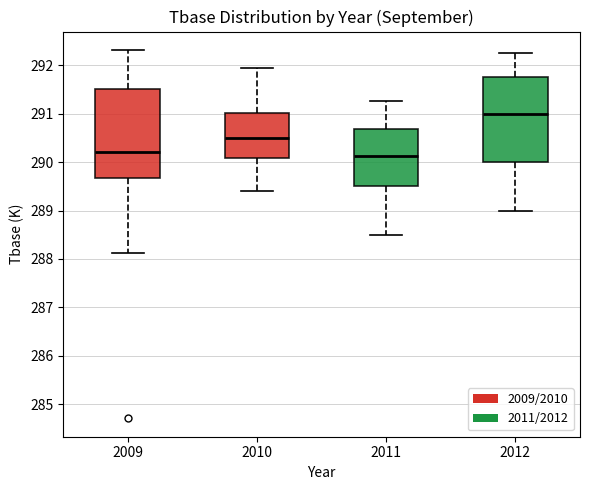

Which box's median line is the highest?

2012